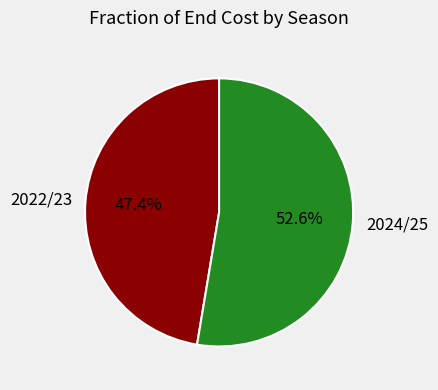

The 2022/23 slice represents 47% of the pie. True or false?

True